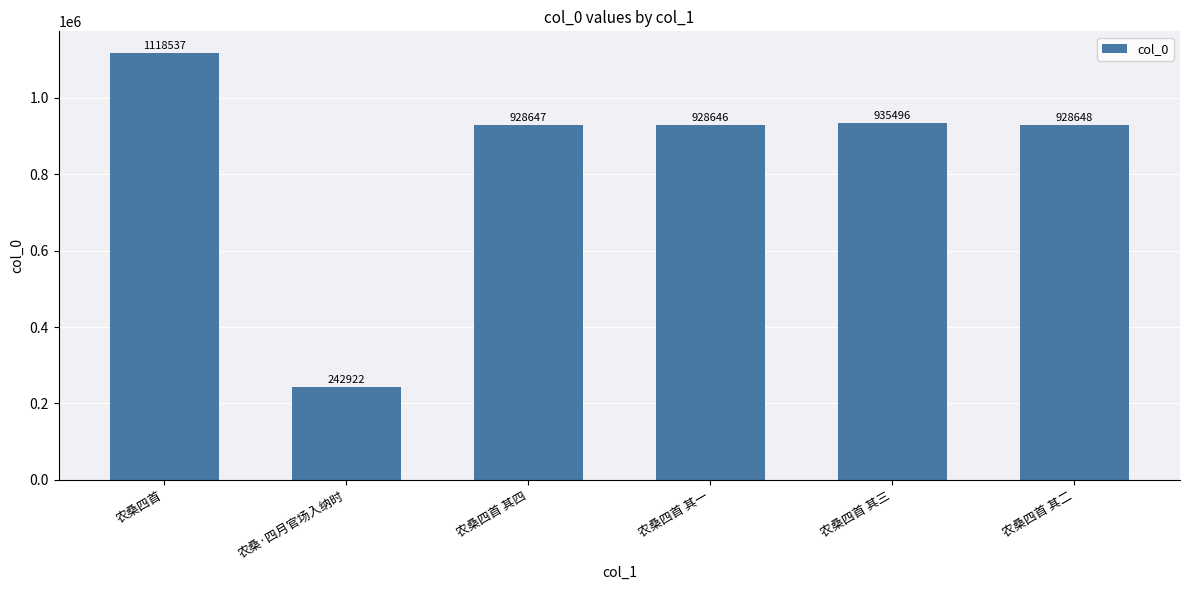

Reading left to right, transcribe all the data shown in this chart.

农桑四首=1118537	农桑·四月官场入纳时=242922	农桑四首 其四=928647	农桑四首 其一=928646	农桑四首 其三=935496	农桑四首 其二=928648